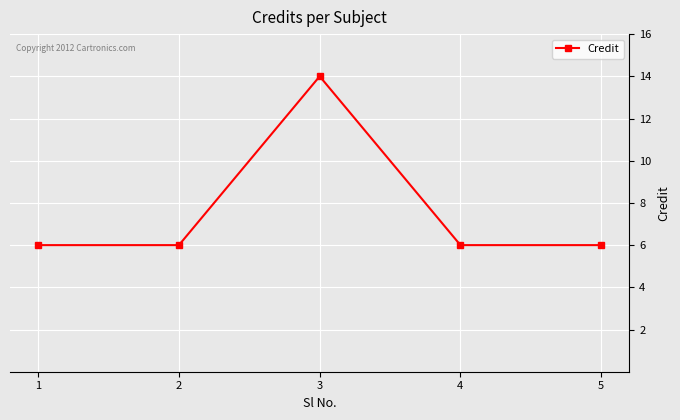

What is the average value?

8